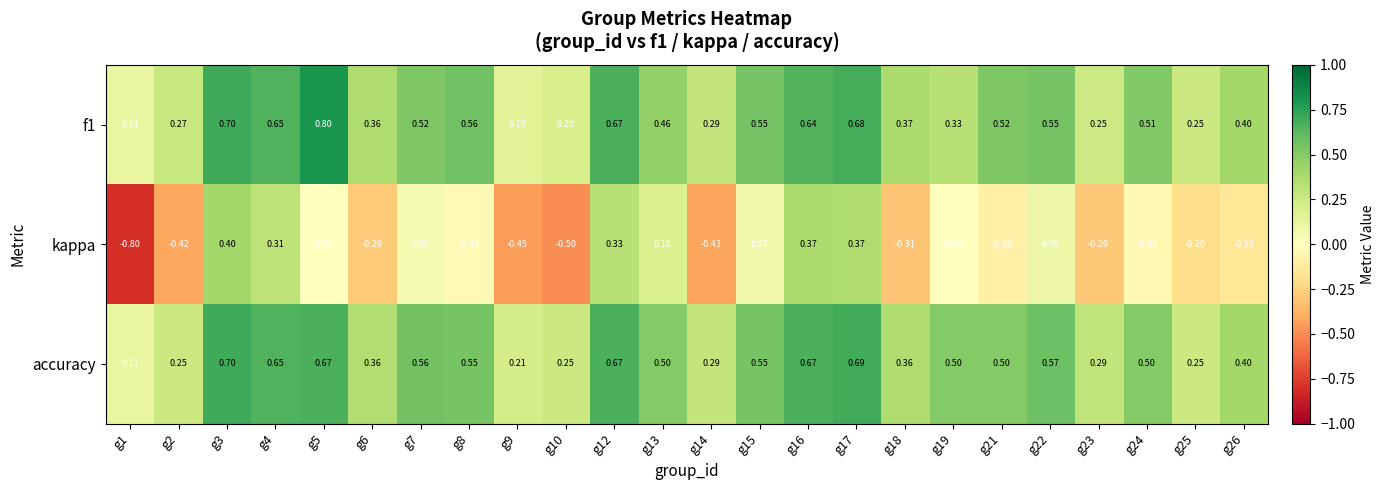

Which series has the widest spread of values?

kappa